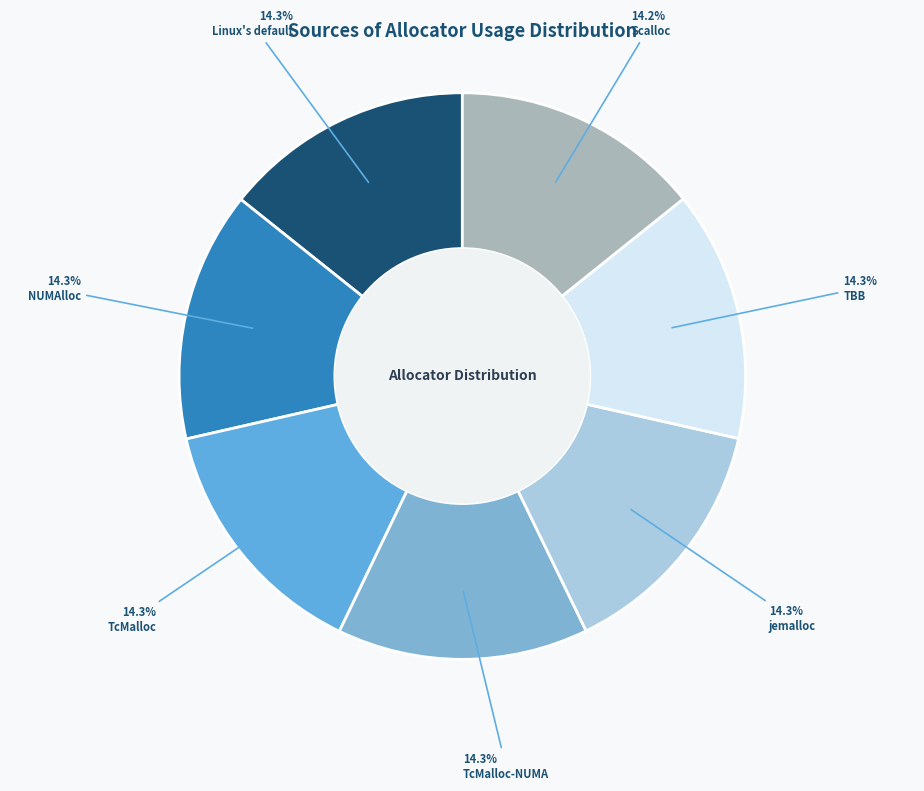

Is it true that TcMalloc-NUMA is 1% of the pie?

False